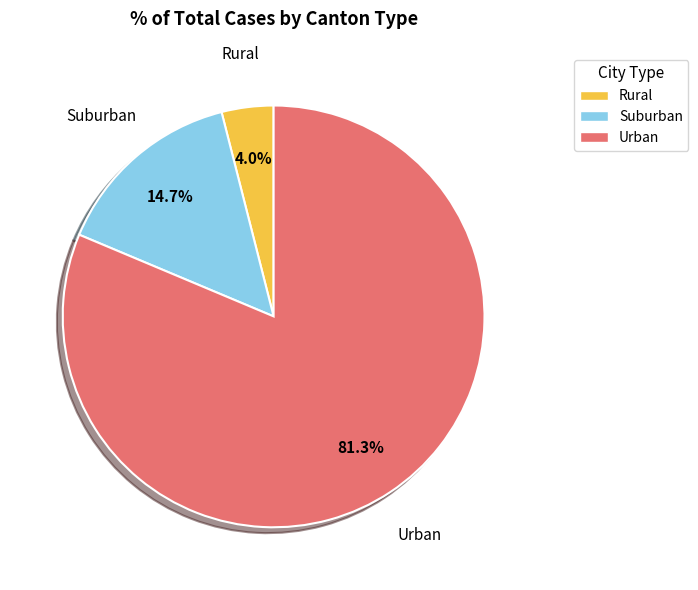

Which slice is the largest?

Urban